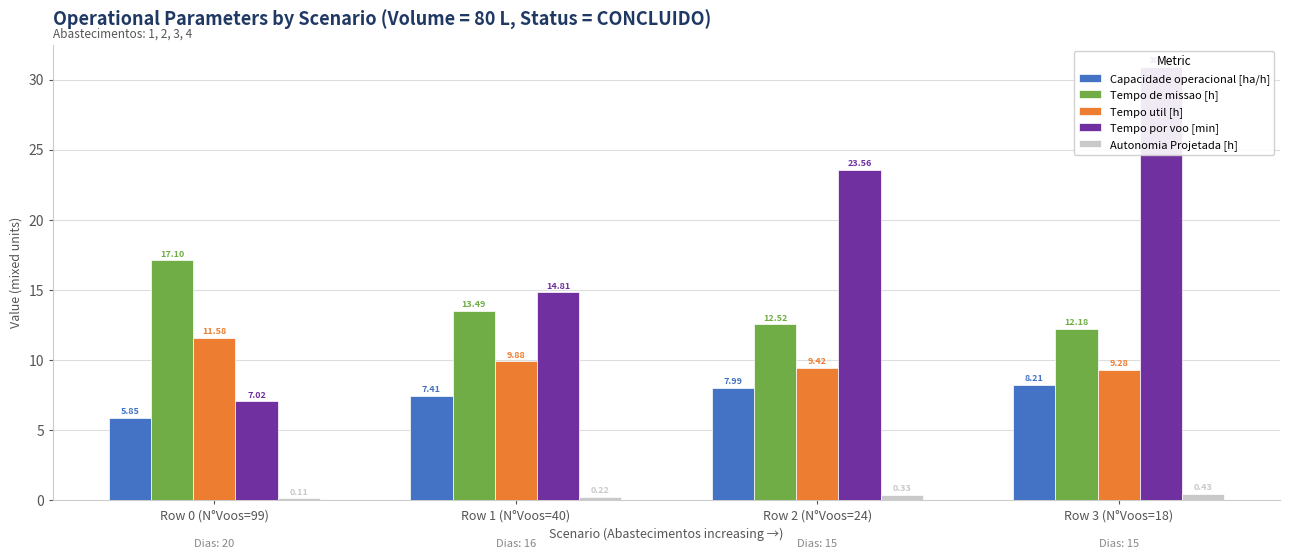

What is the sum of the Capacidade operacional [ha/h] values at Row 0 (N°Voos=99) and Row 3 (N°Voos=18)?

14.1